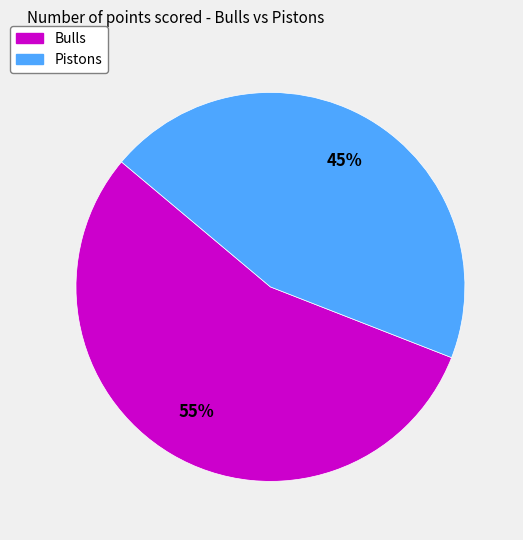

Which slice is the largest?

Bulls